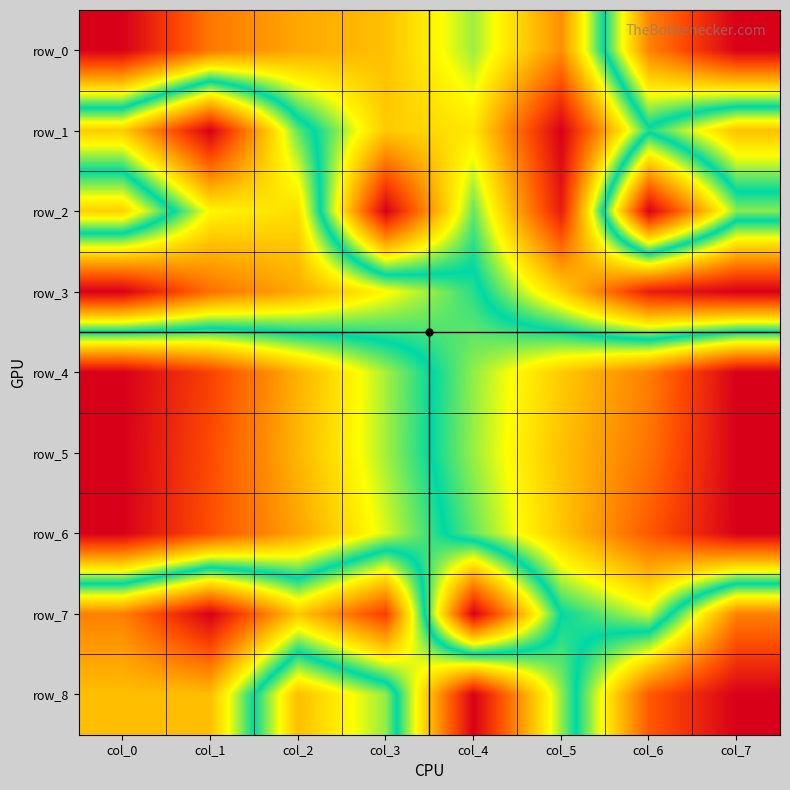

Between col_1 and col_4, which series saw the biggest shift?

row_7